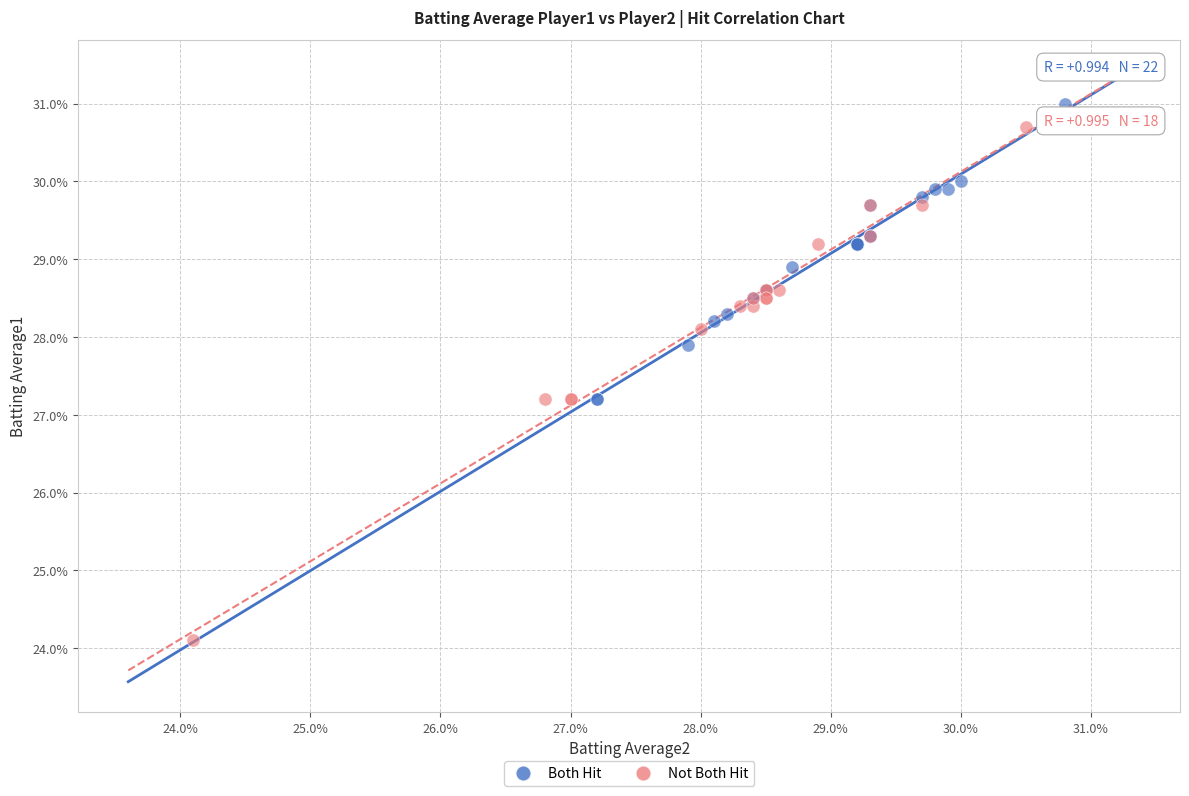

What are all the series names shown in the legend?

Both Hit, Not Both Hit